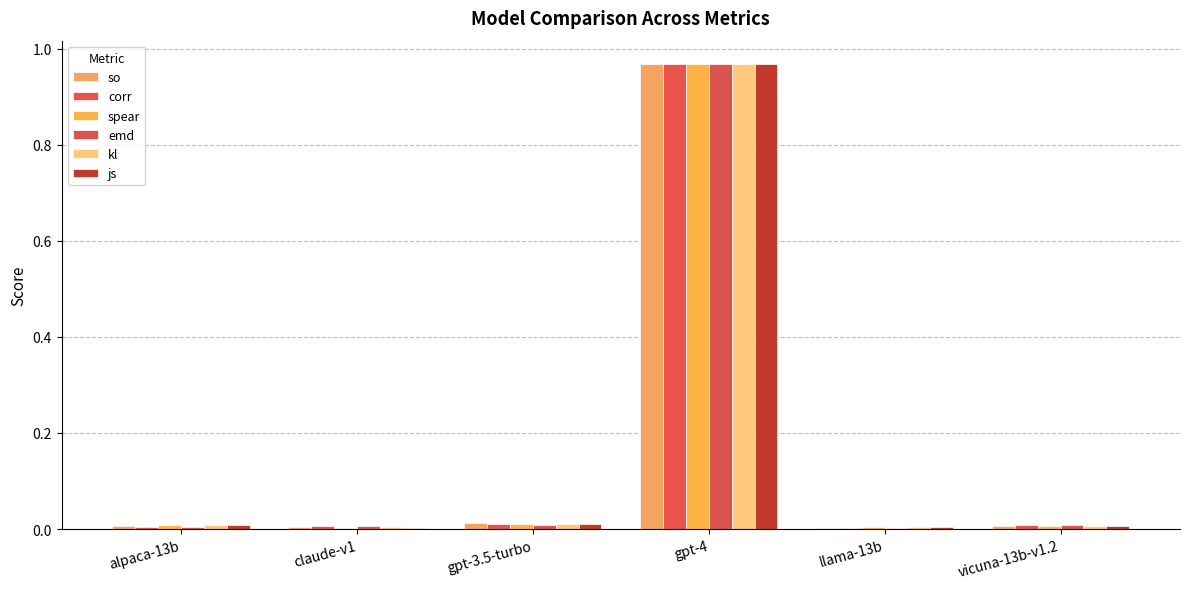

Rank the series by their maximum value, from lowest to highest.

emd, spear, js, kl, corr, so